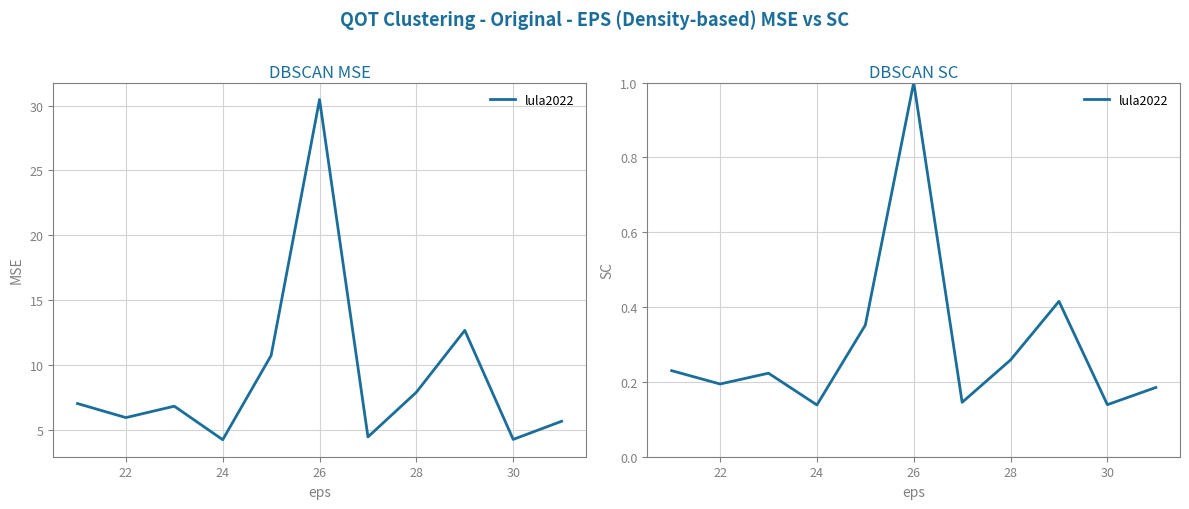

True or false: there are more than 2 points higher than both neighbors.

True